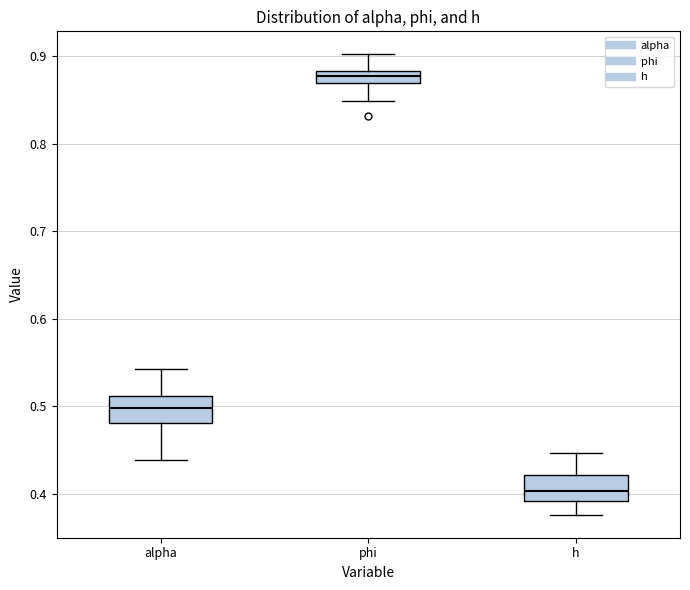

Which box has the highest median line?

phi